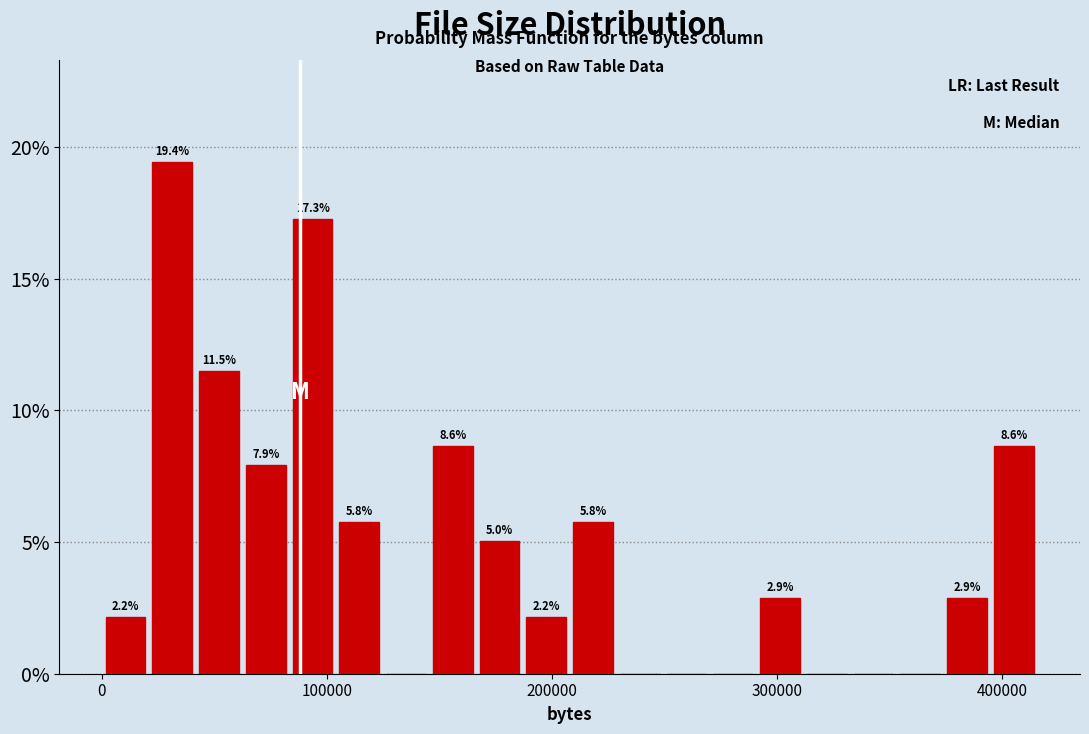

Read against the x-axis, roughly where is the centre of the tallest bar?

30000